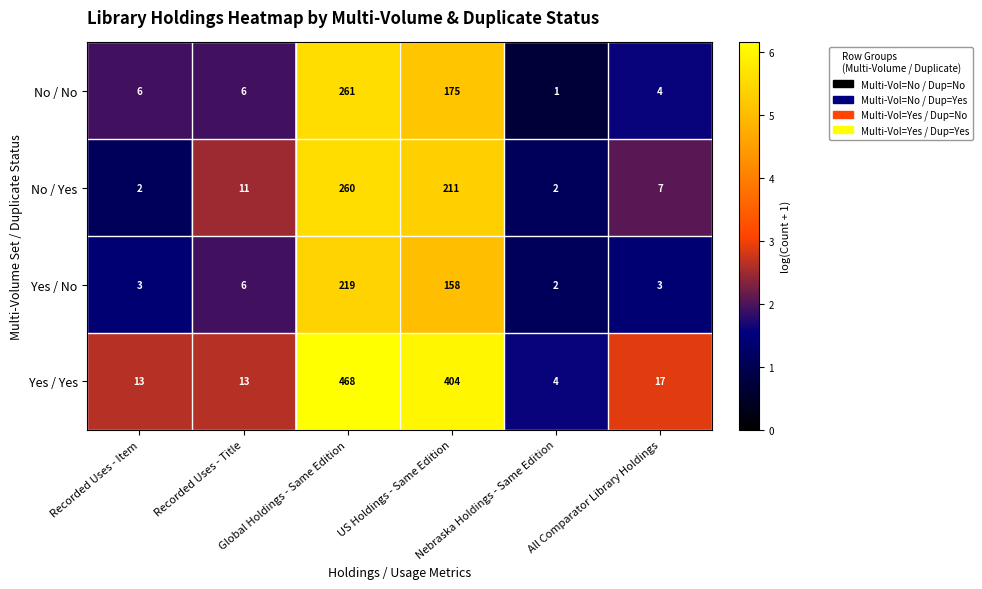

What is the spread (max minus min) of values at All Comparator Library Holdings?

14